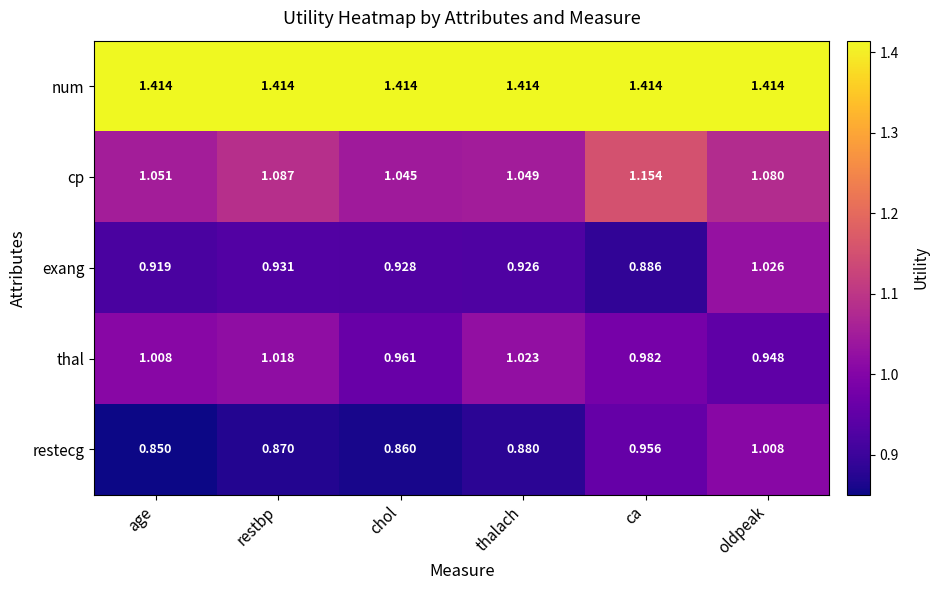

How many categories are shown in the chart?

6